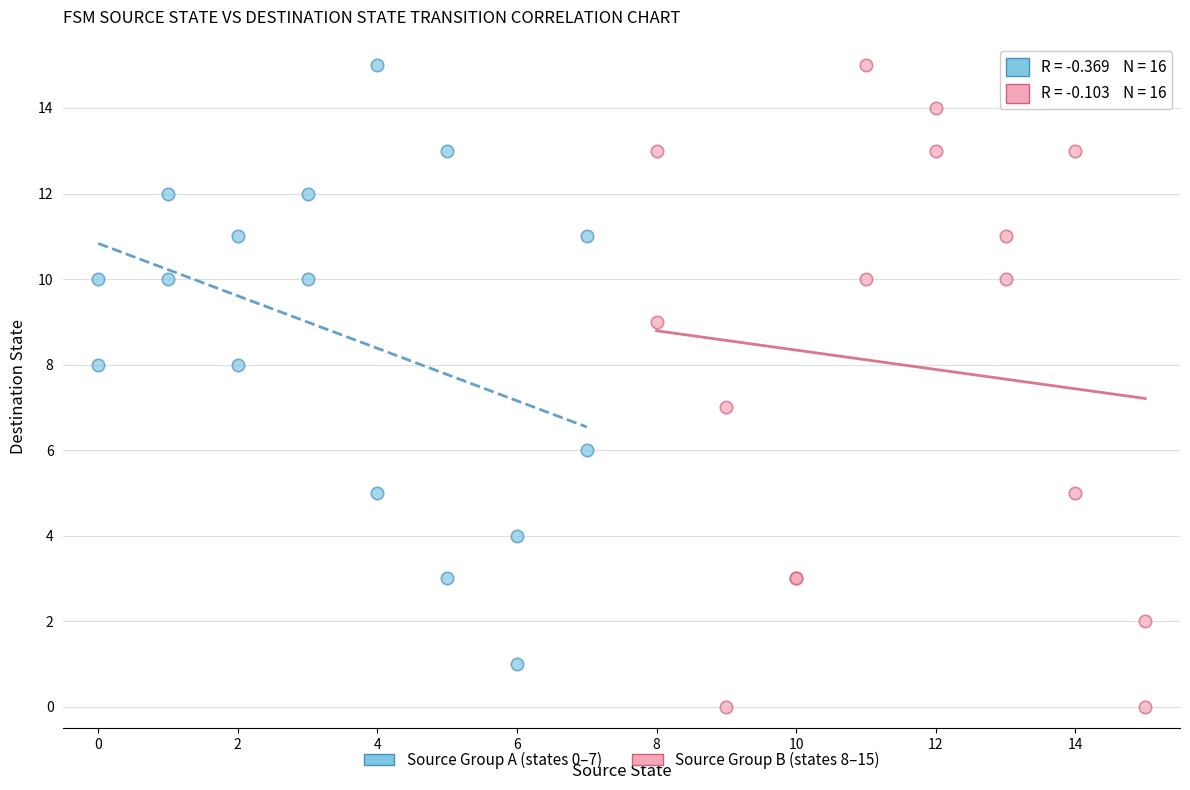

Which series reaches the minimum Y coordinate?

Source Group B (states 8–15)